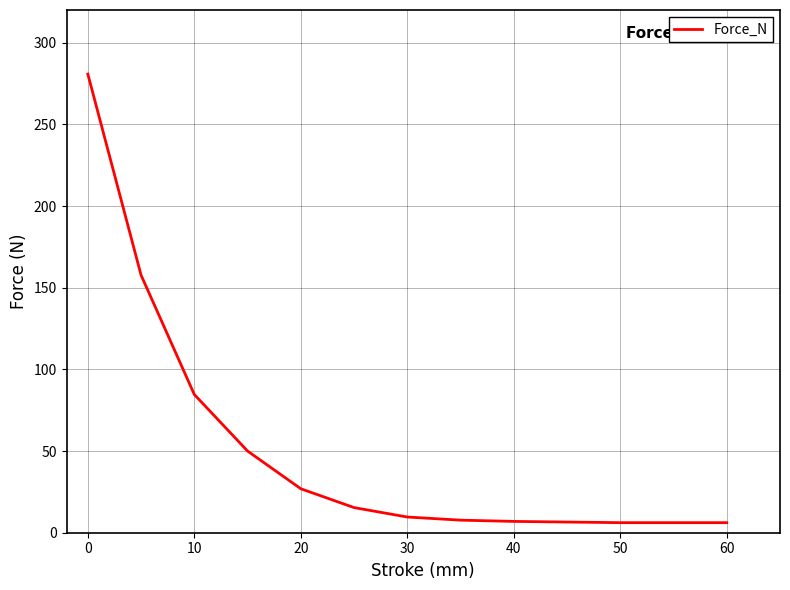

How many lines are shown in the chart?

1